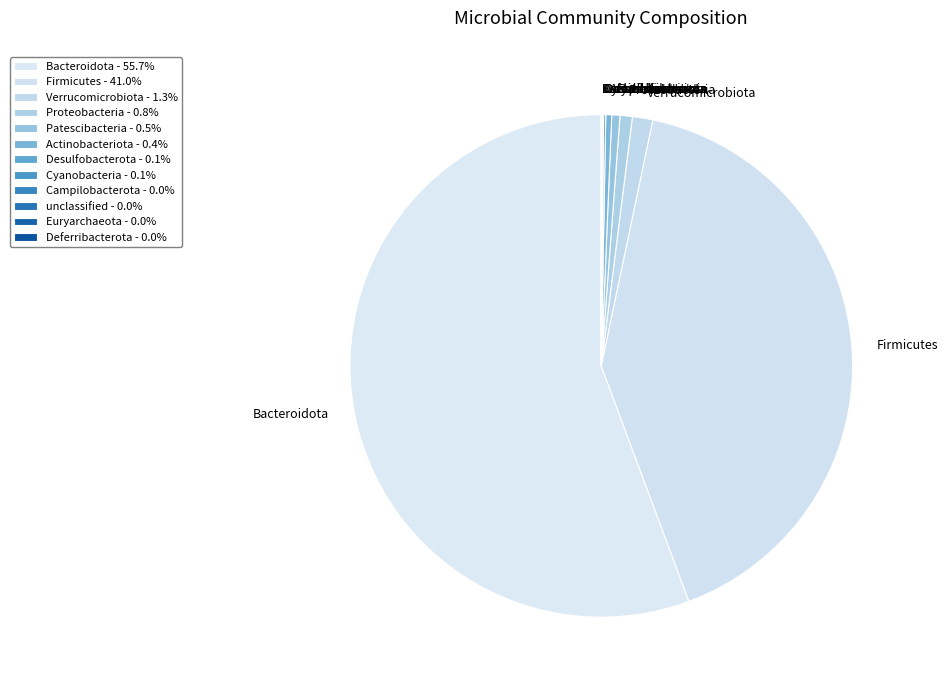

What is the ratio of the value at Patescibacteria to the value at Actinobacteriota?

1.4